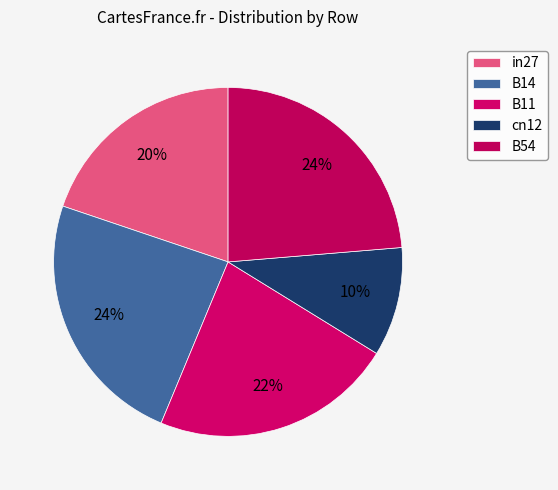

True or false: B11 accounts for 22% of the total.

True